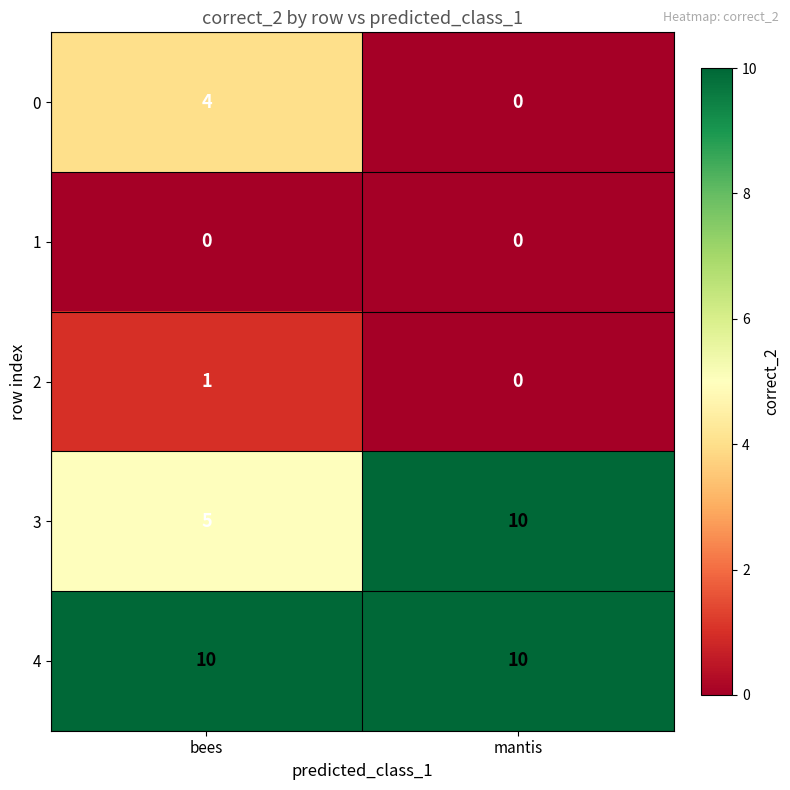

Between bees and mantis, which series saw the biggest shift?

3